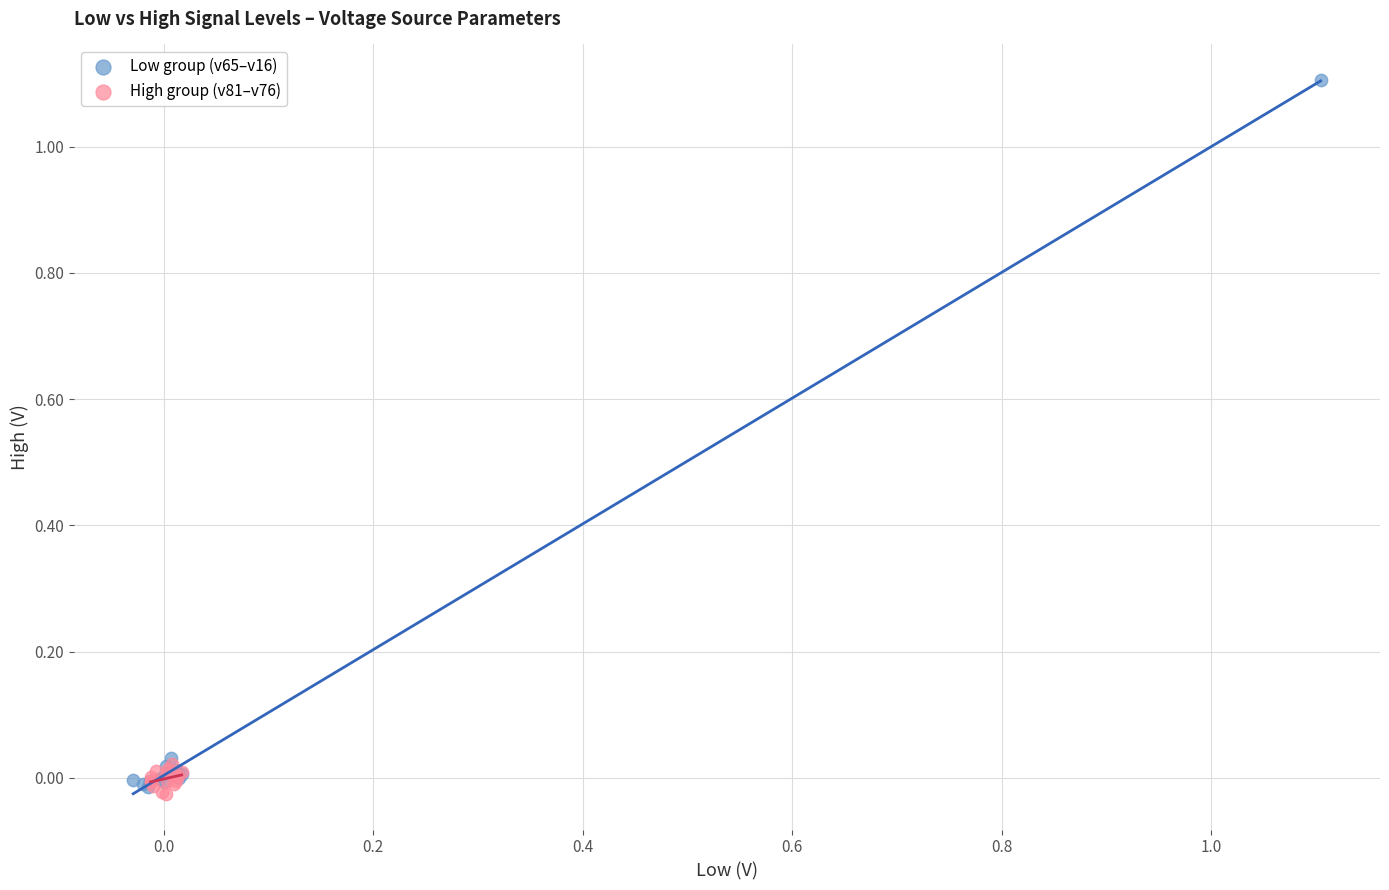

What are all the series names shown in the legend?

Low group (v65–v16), High group (v81–v76)